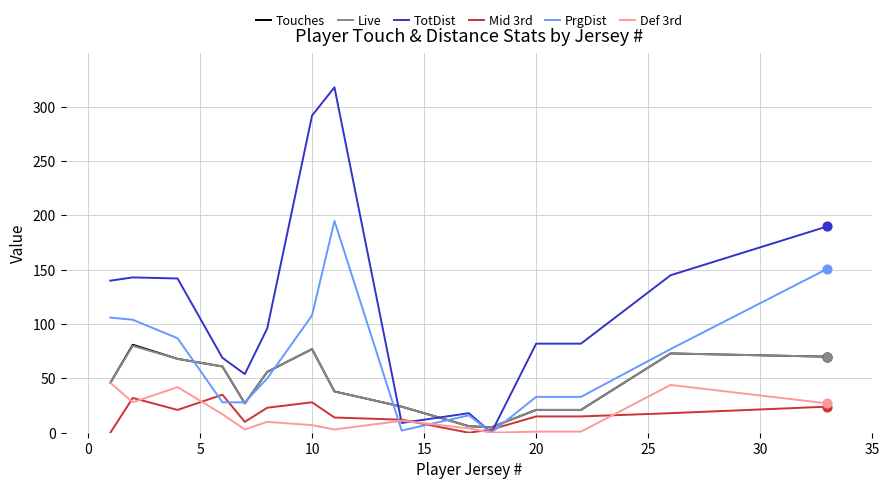

Which series has the largest total across all categories?

TotDist